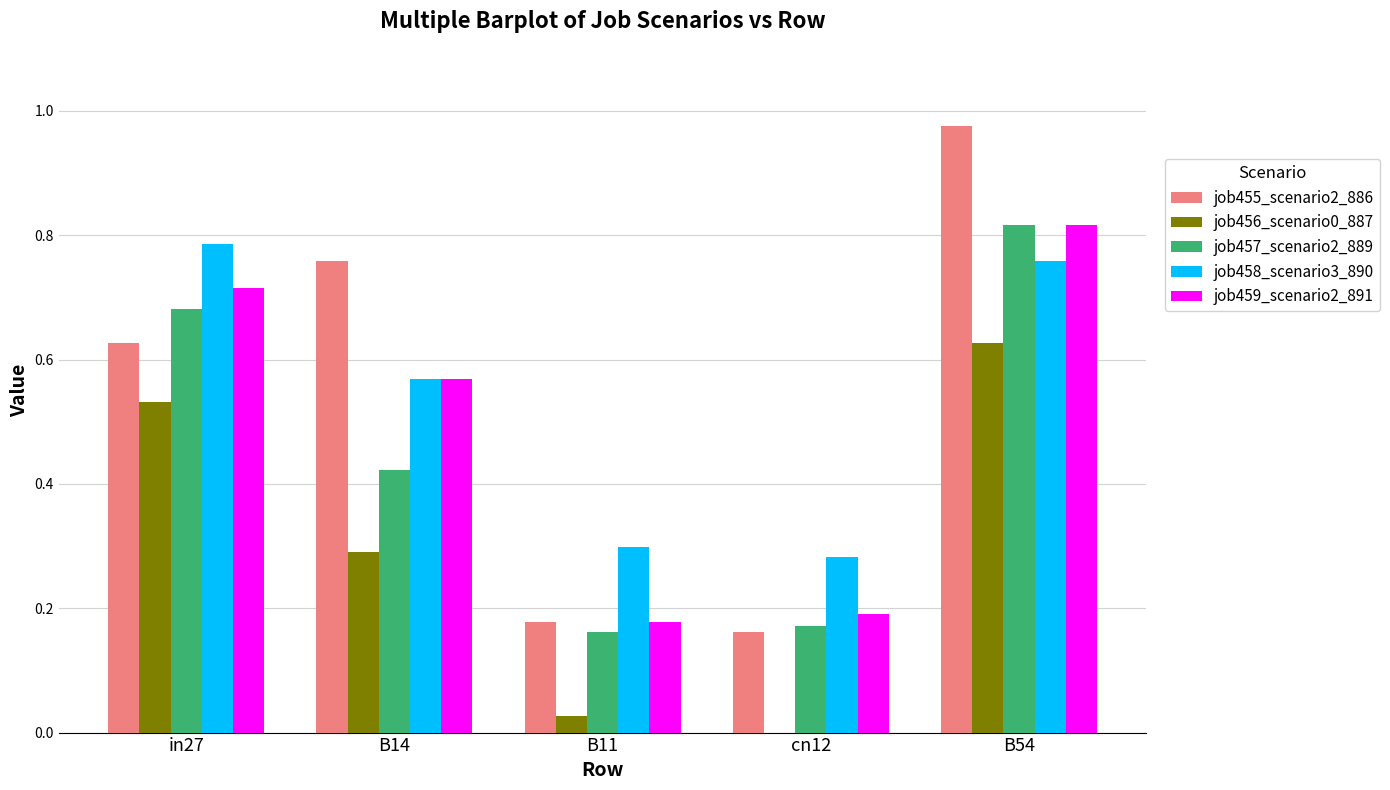

At which category is the sum across all series the highest?

B54